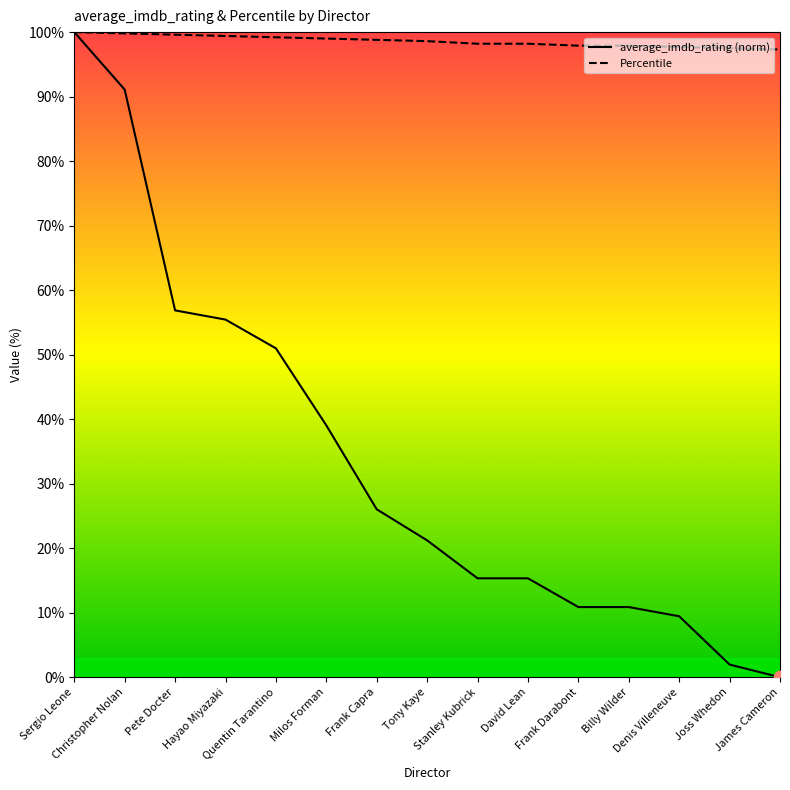

Which series contains the lowest Y value?

average_imdb_rating